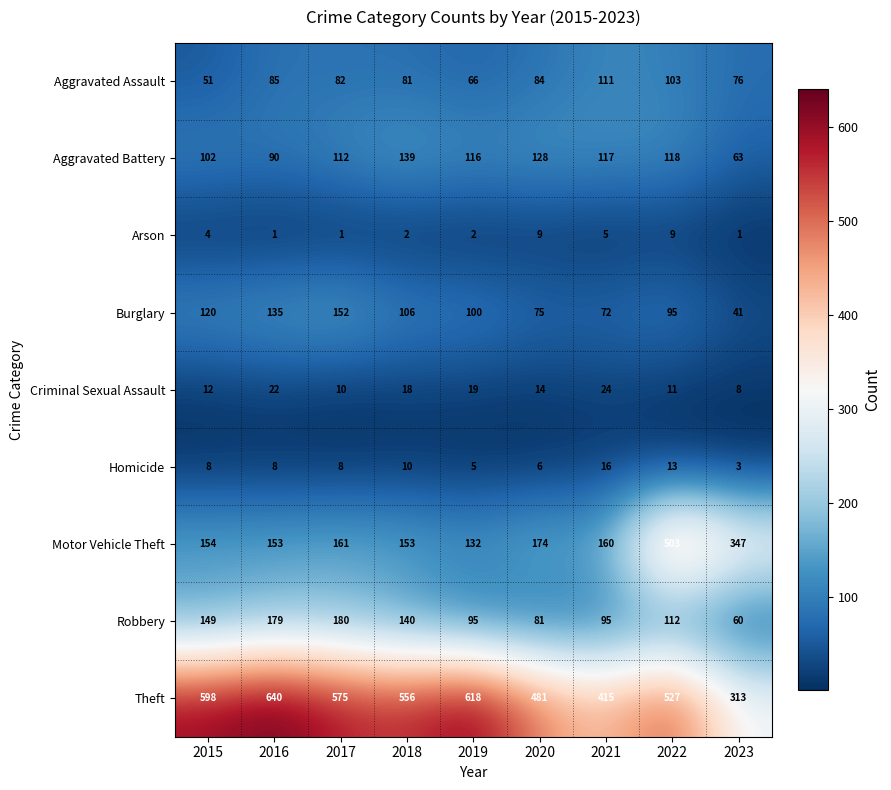

How many distinct data groups are displayed?

9